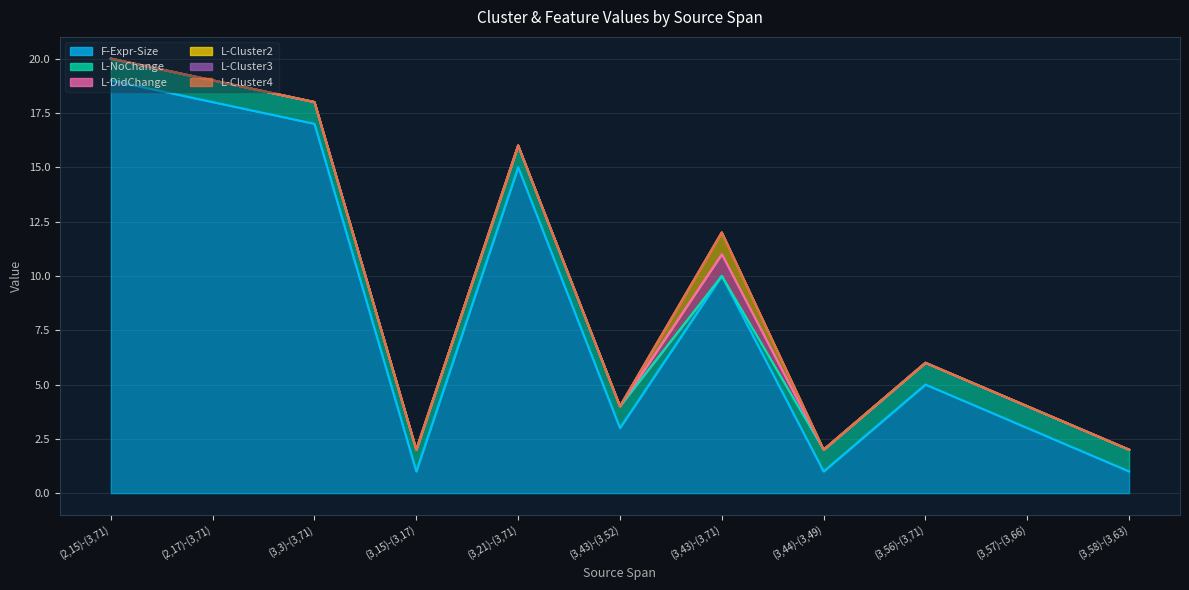

Does the chart have visible grid lines?

Yes